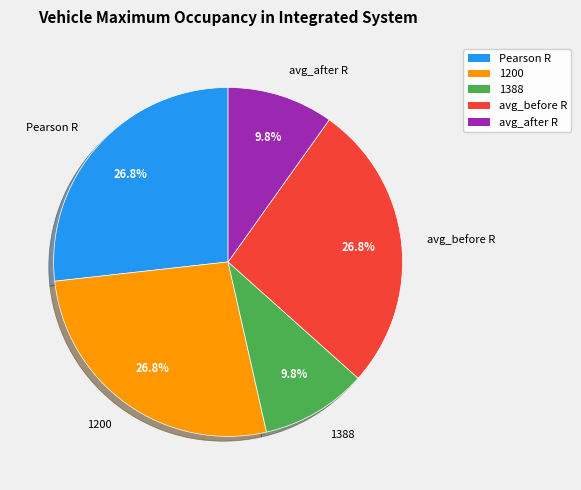

What percentage is the Pearson R slice, to the nearest percent?

27%